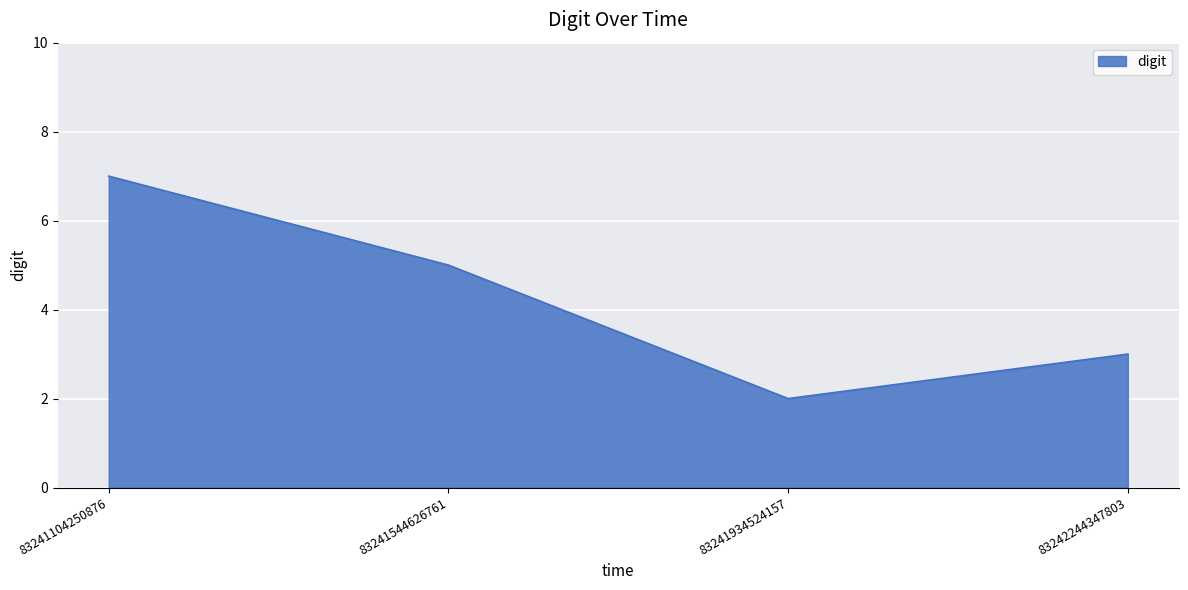

True or false: the data has more than 0 interior local peaks.

False